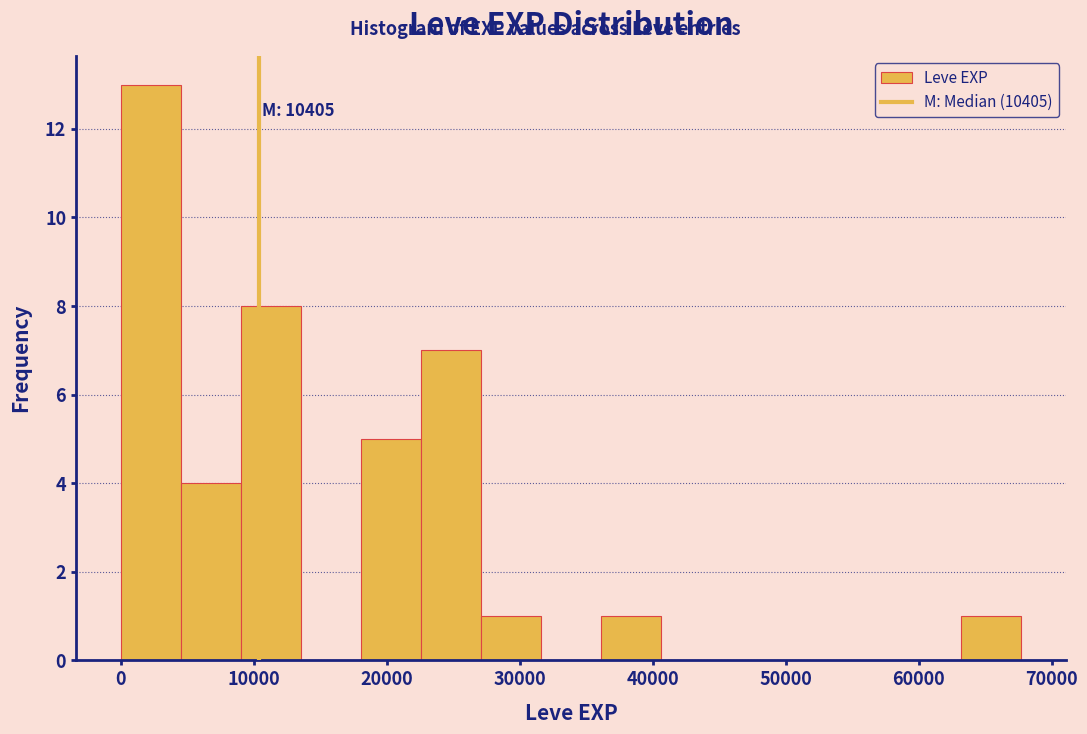

Which range on the x-axis has the tallest bar?

0 to 5000